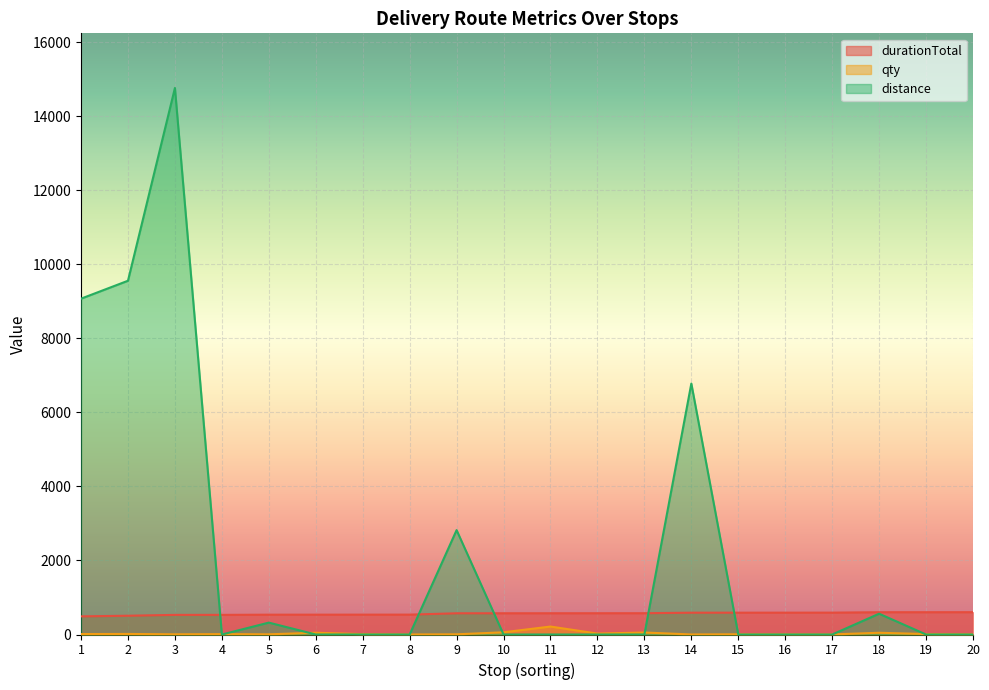

At which label does durationTotal first exceed 574?

12